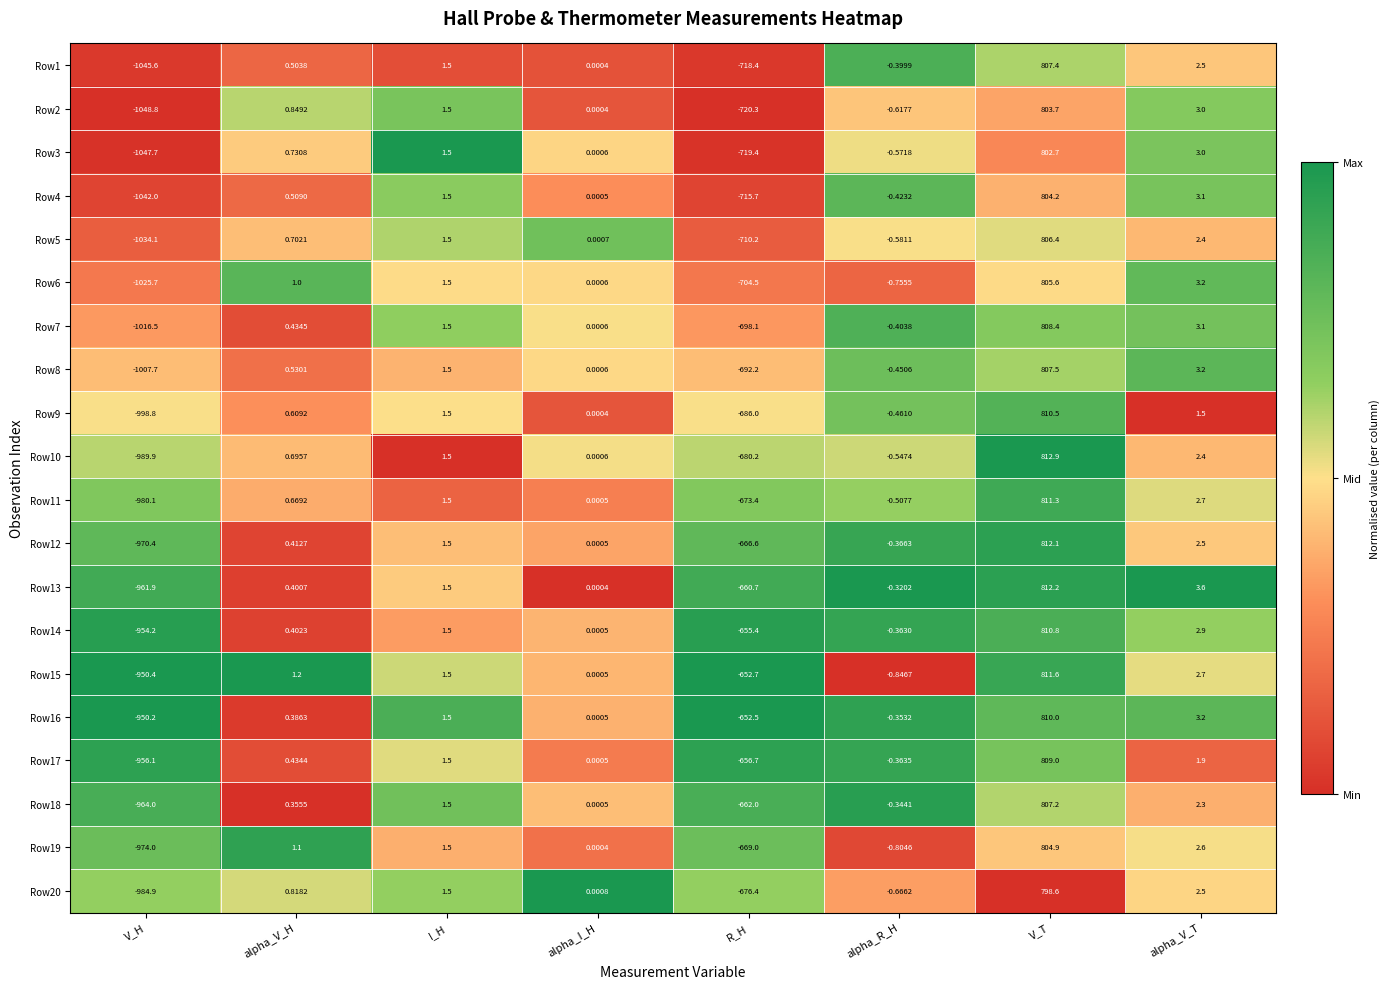

How many data points in Row4 are less than 0?

3